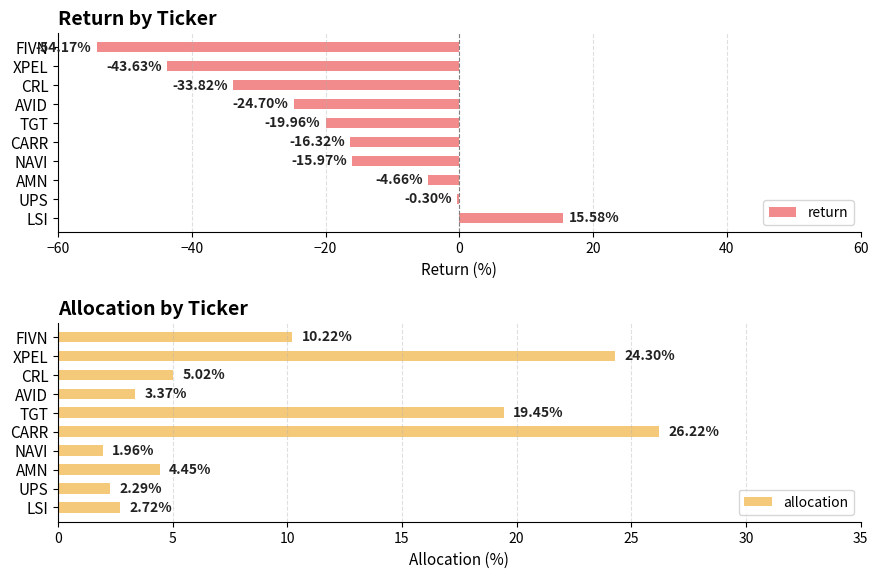

What is the greatest value displayed?

26.2